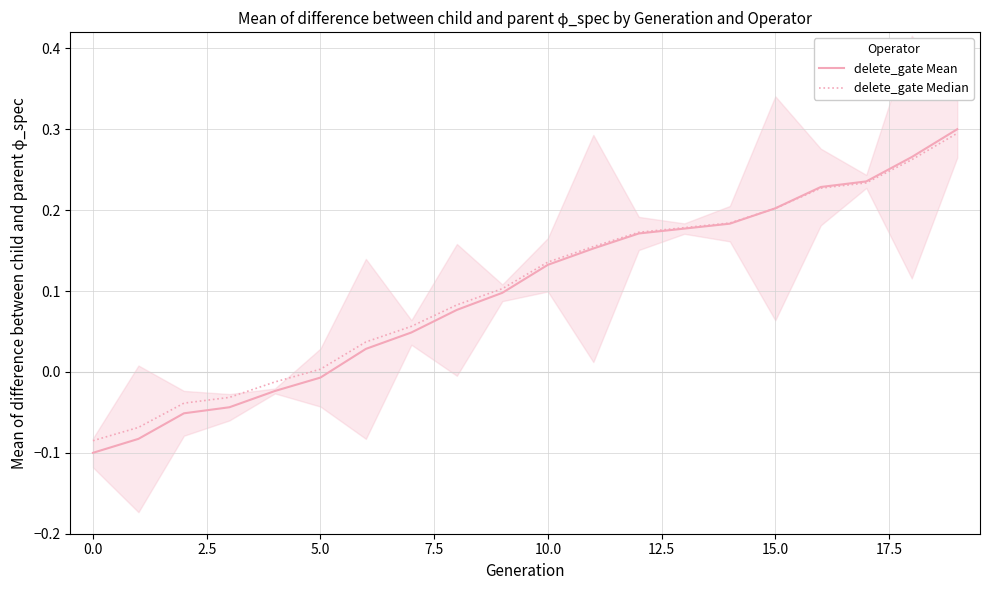

True or false: delete_gate Median has a value of 0.1 at 10.

True